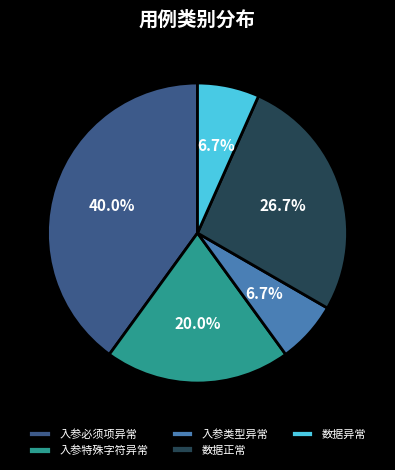

To the nearest percent, what portion does 入参特殊字符异常 represent?

20%